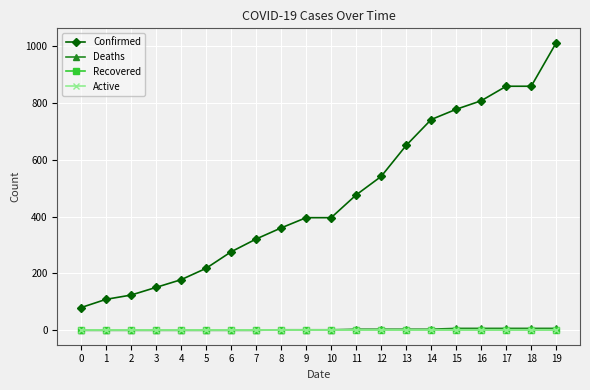

At which category is the sum across all series the highest?

19